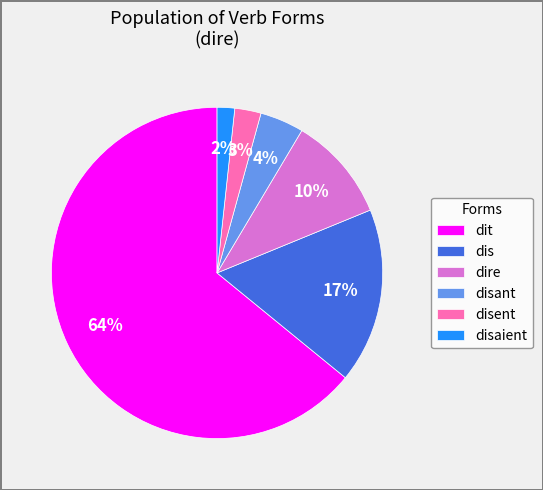

To the nearest percent, what portion does dis represent?

17%